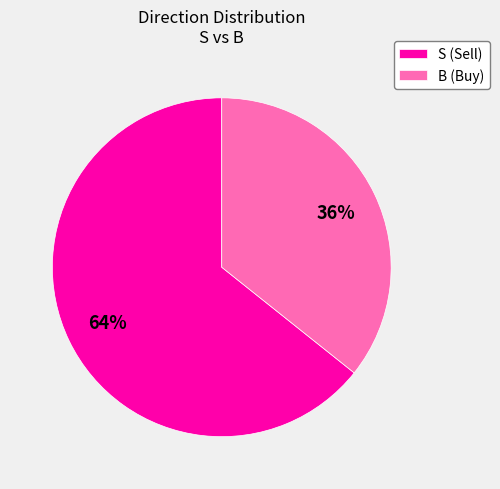

How many slices are in this pie chart?

2